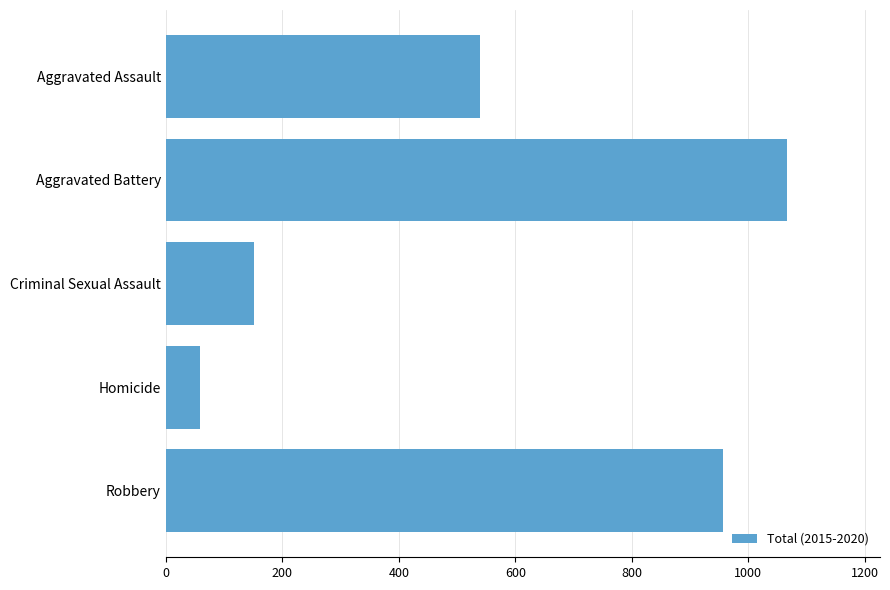

What is the difference between the maximum and minimum values?

1007